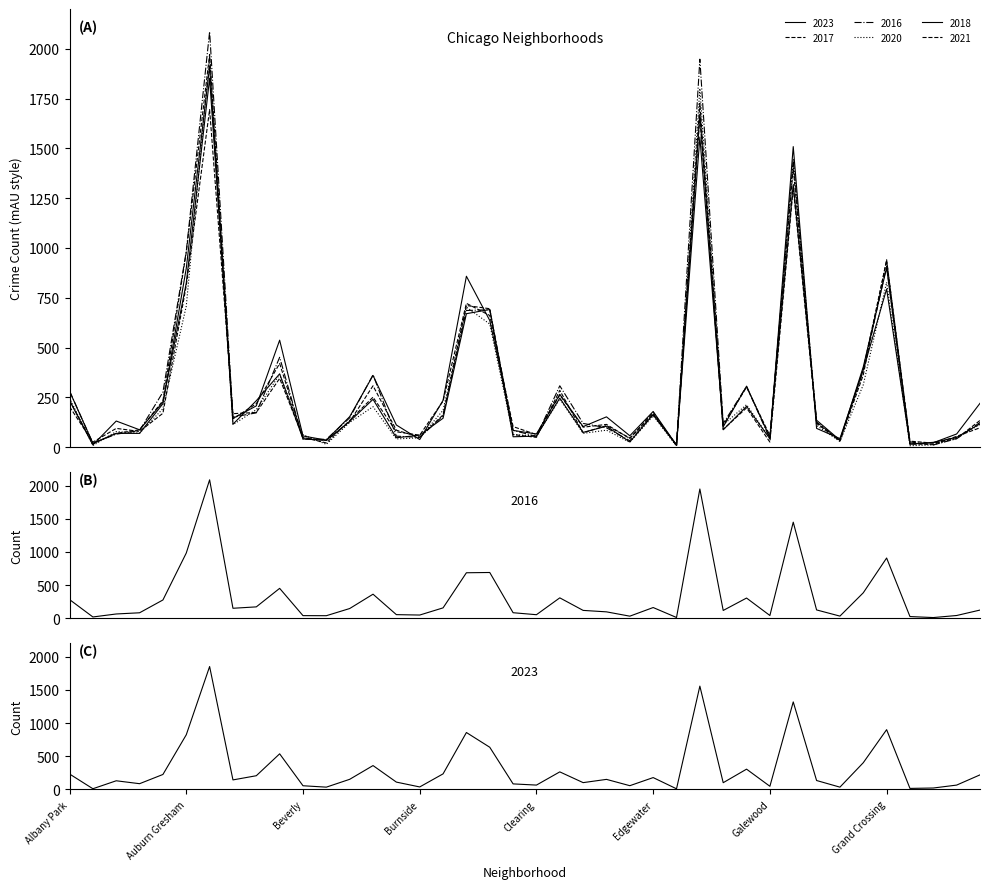

How many intersections are there between 2021 and 2016?

16